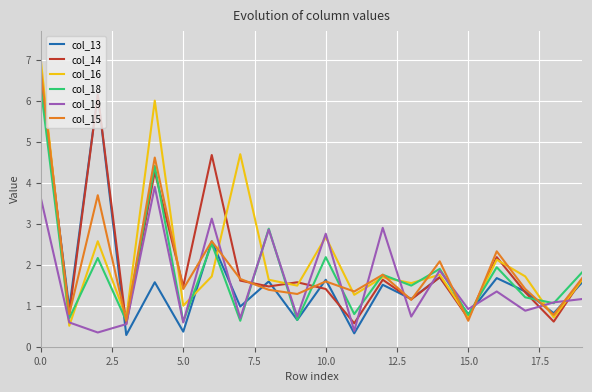

Which series ends up on top after the final intersection of col_15 and col_19?

col_15